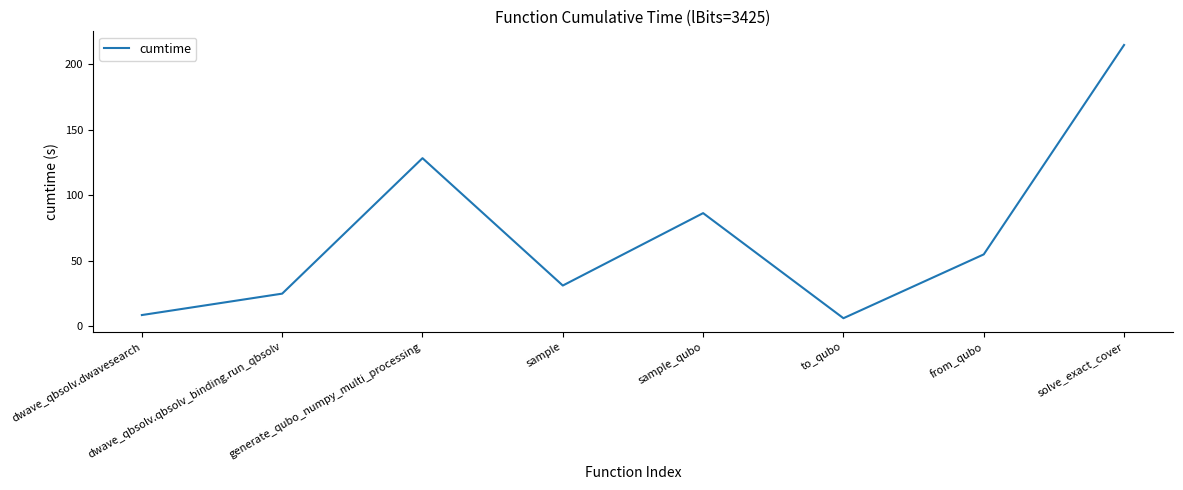

How many interior local peaks (higher than both neighbors) does the data have?

2